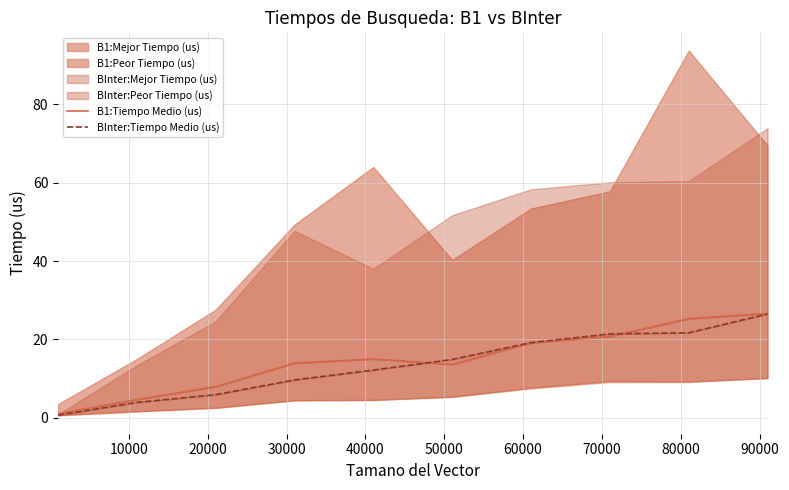

How many intersections are there between B1:Tiempo Medio (us) and BInter:Tiempo Medio (us)?

2